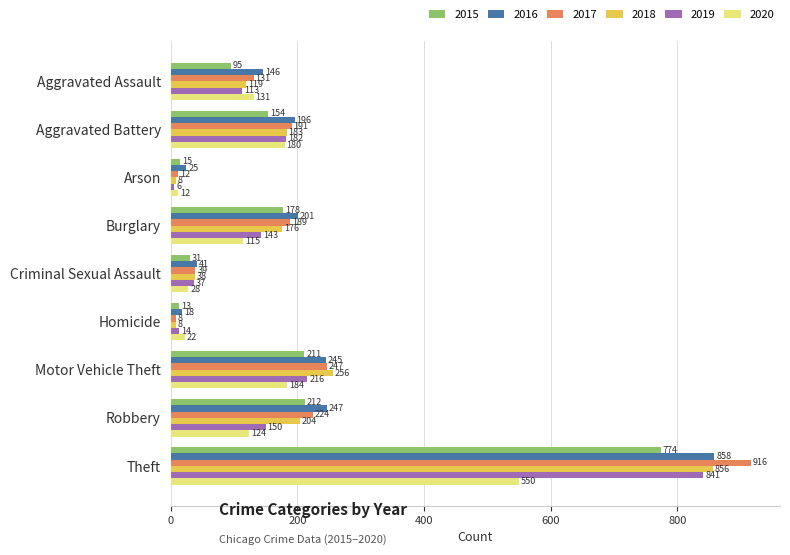

What is the sum of the 2018 values at Motor Vehicle Theft and Criminal Sexual Assault?

294